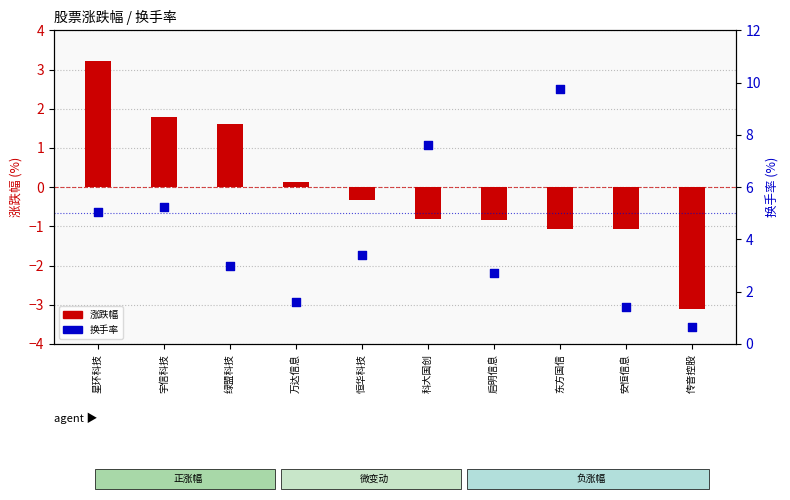

At how many categories does at least one series exceed 6?

2